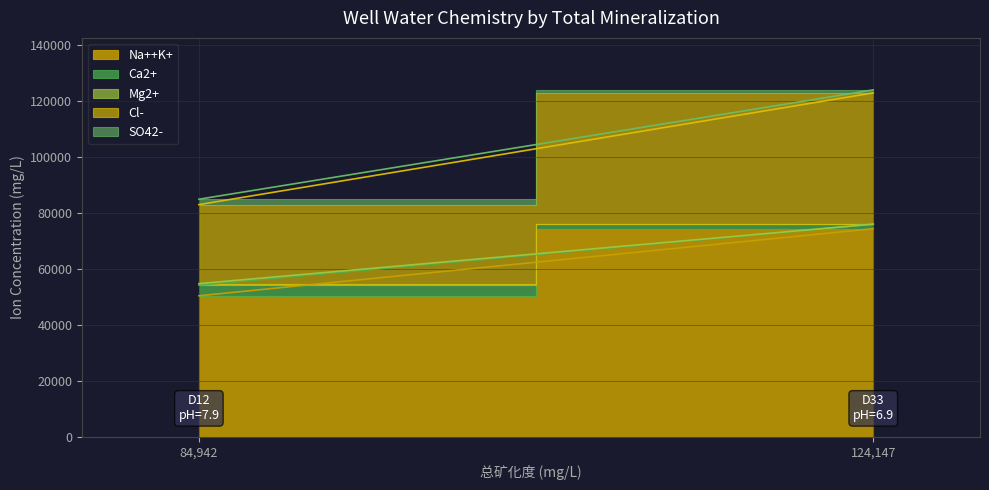

What is the difference between the maximum and minimum values in the Cl- series?

18662